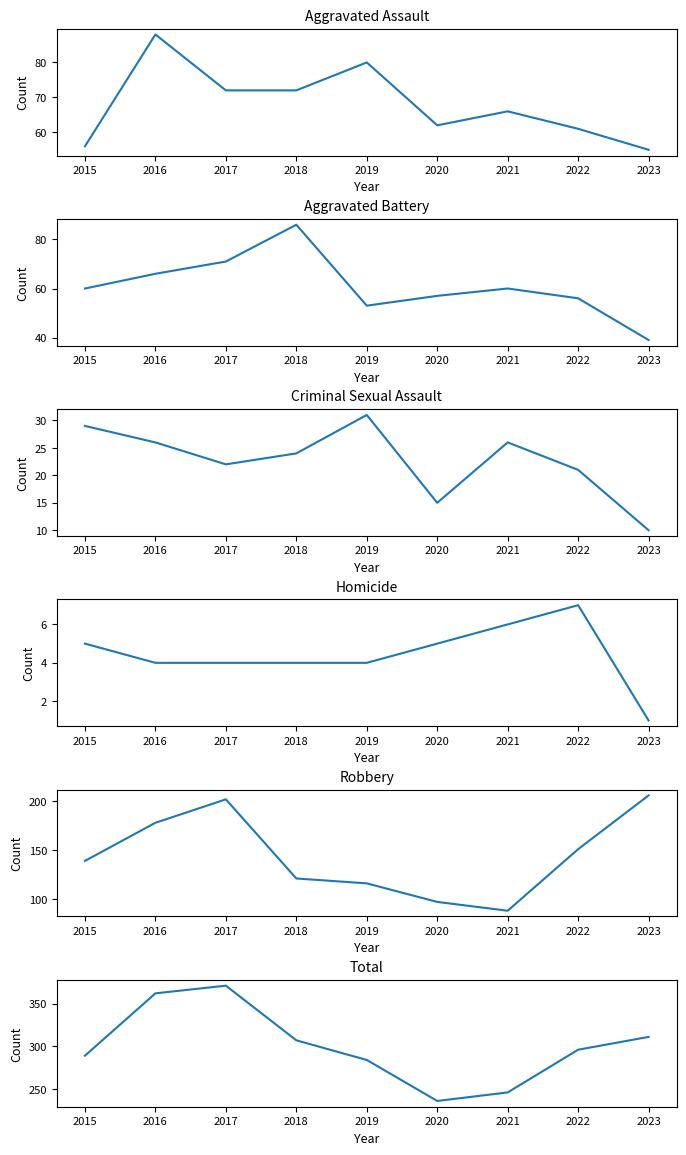

The value of Total at 2016 is 362. True or false?

True